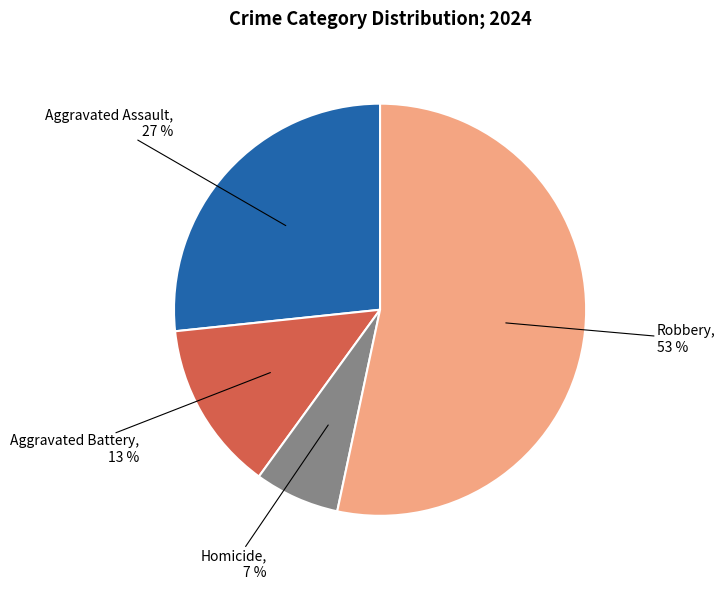

Rank the categories by value from lowest to highest.

Homicide, Aggravated Battery, Aggravated Assault, Robbery